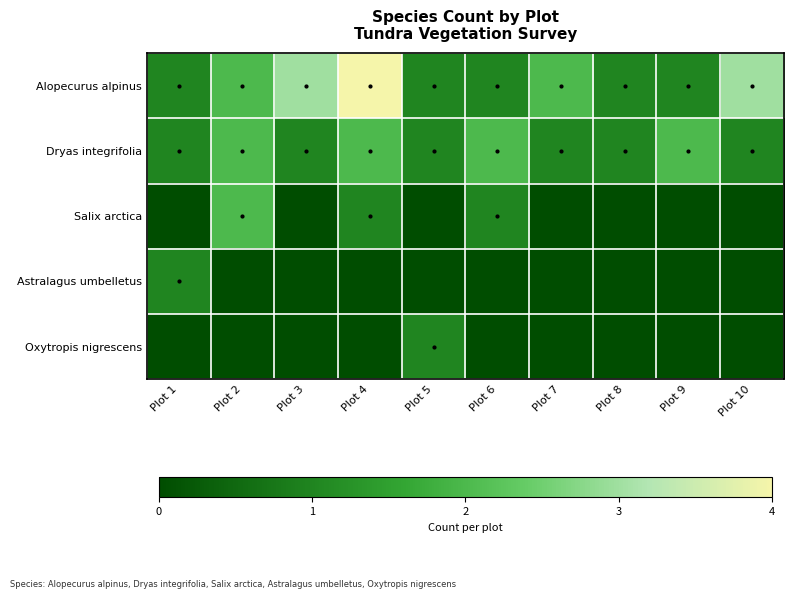

What is the greatest value displayed?

4